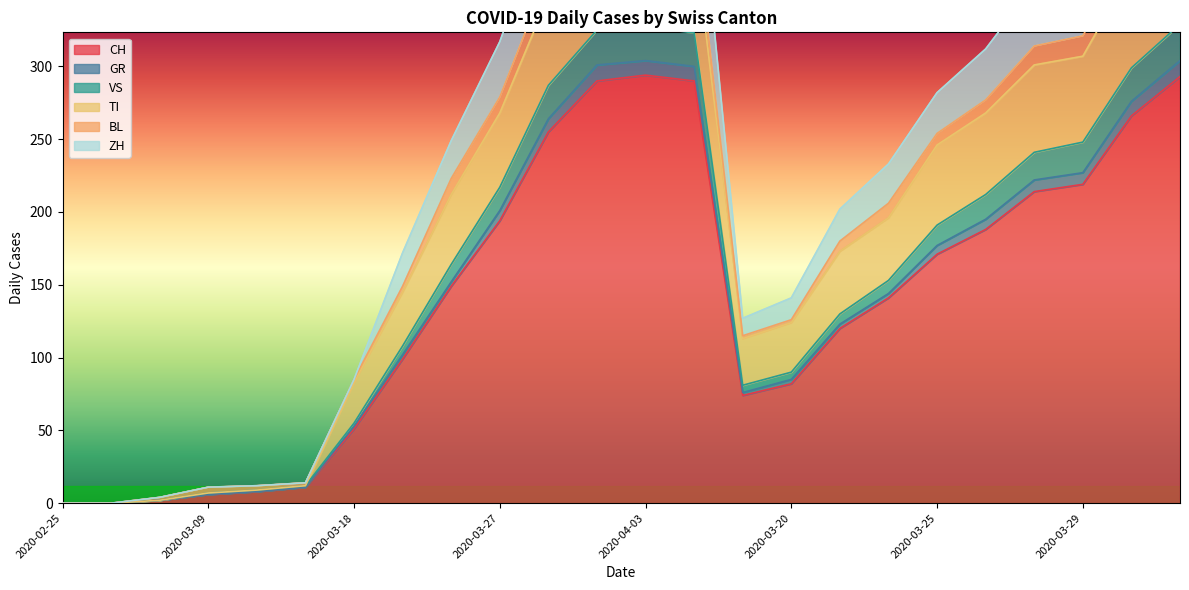

Is it true that CH equals 66 at 2020-03-29?

False